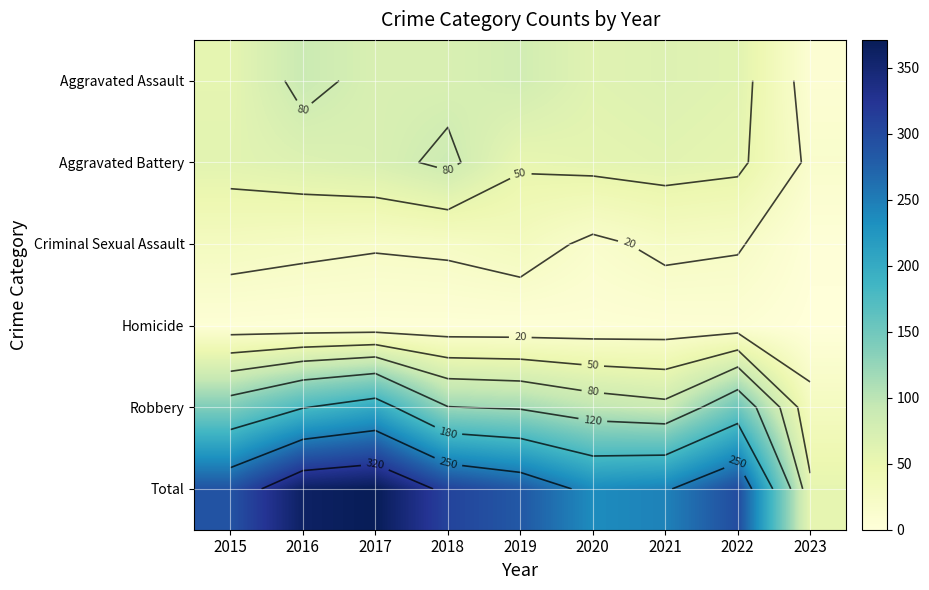

Rank the series at 2023 from lowest to highest value.

Homicide, Criminal Sexual Assault, Aggravated Assault, Aggravated Battery, Robbery, Total